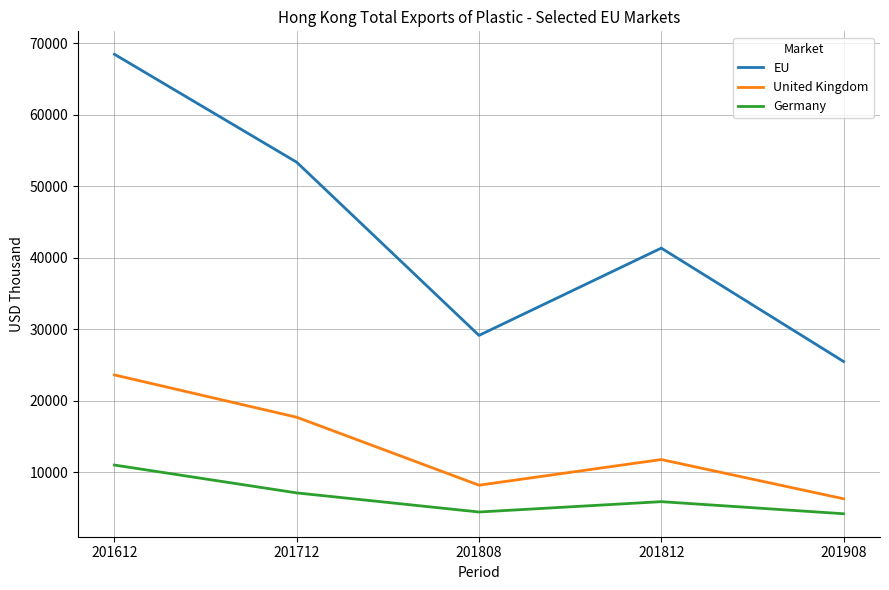

True or false: Germany and EU cross at least once.

False